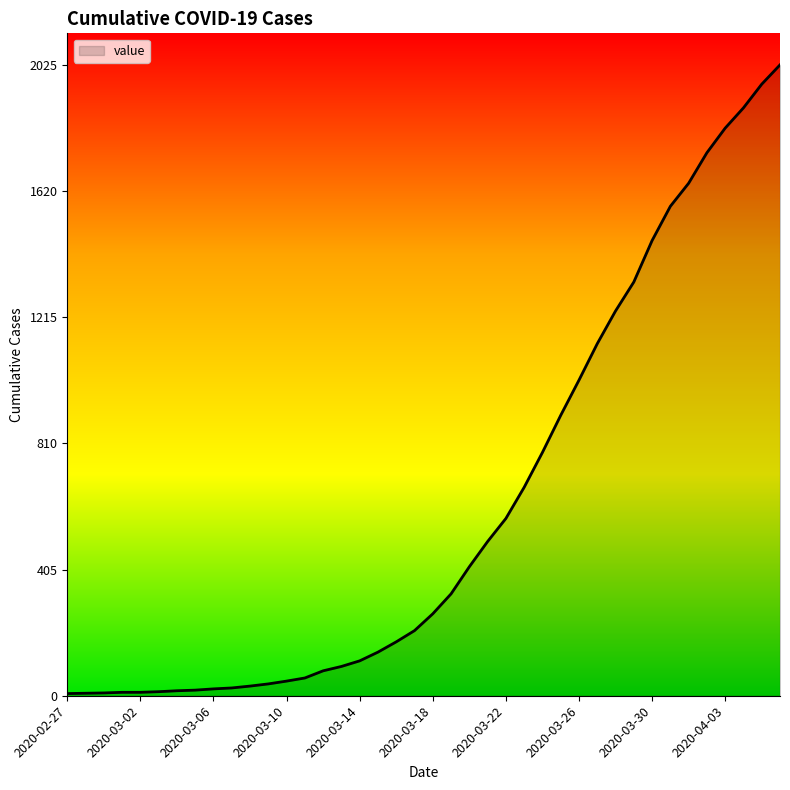

What is the maximum value shown in the chart?

2025